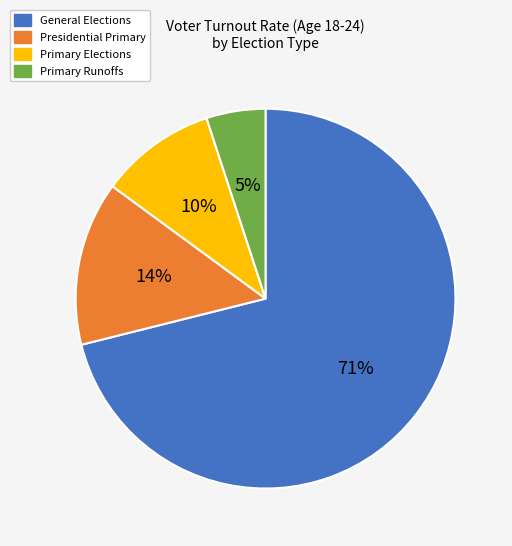

Is there any slice that represents more than half of the pie?

Yes